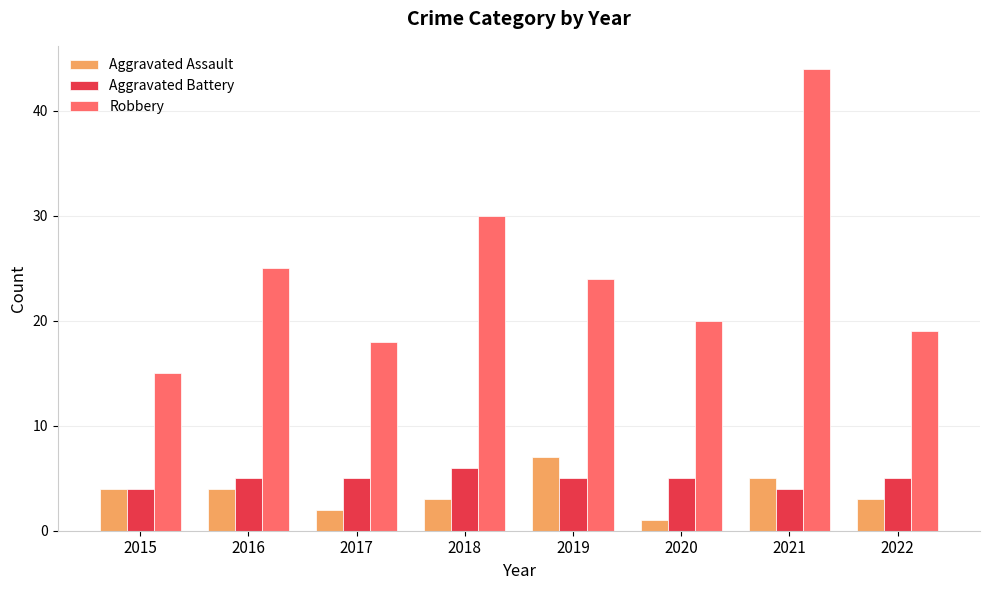

The Robbery series shows 20 at 2020. True or false?

True